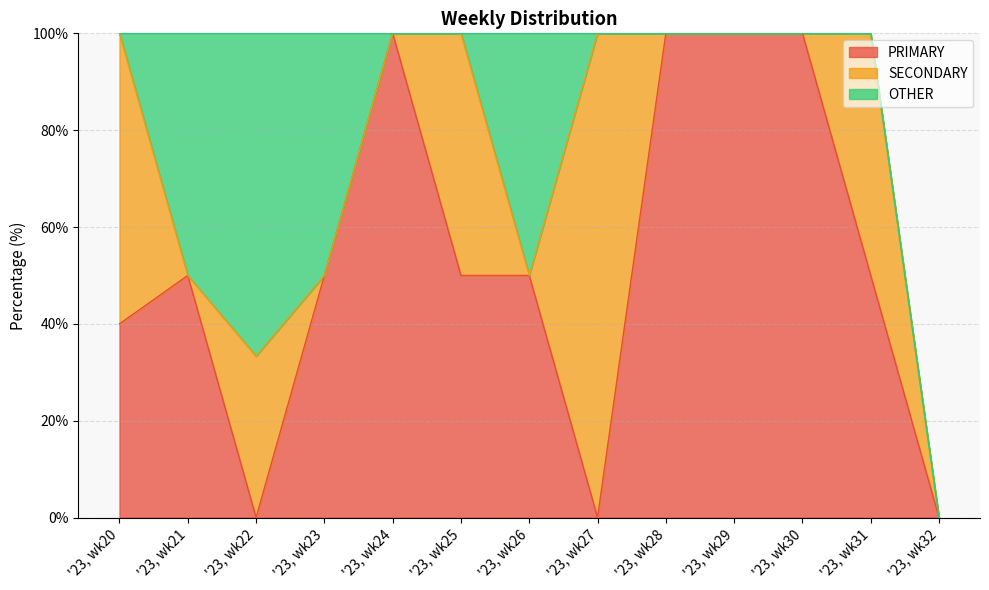

Where do PRIMARY and SECONDARY first cross each other?

'23, wk20 and '23, wk21